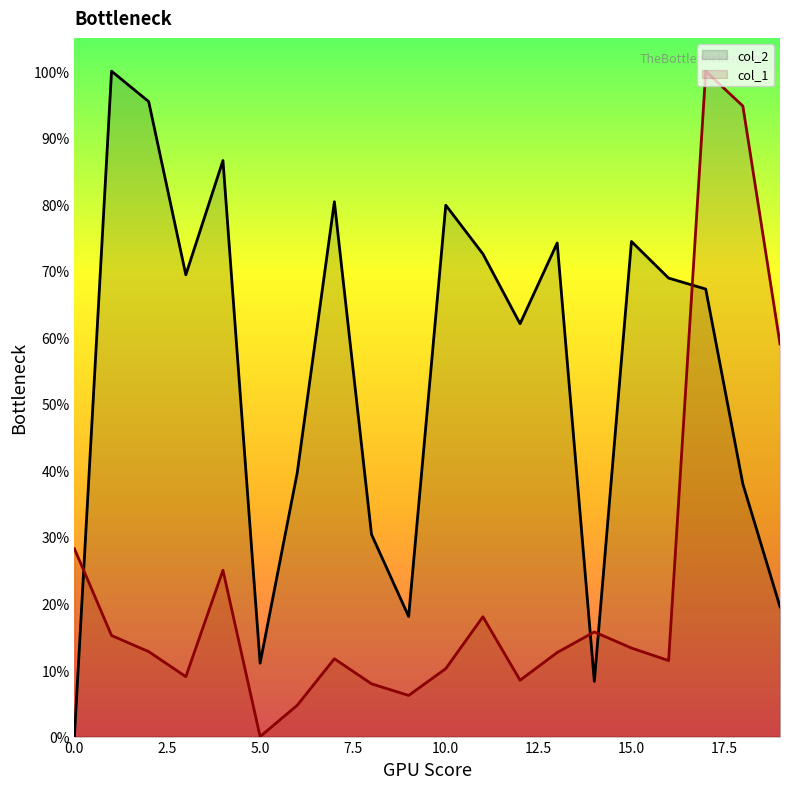

What are all the series names shown in the legend?

col_2, col_1